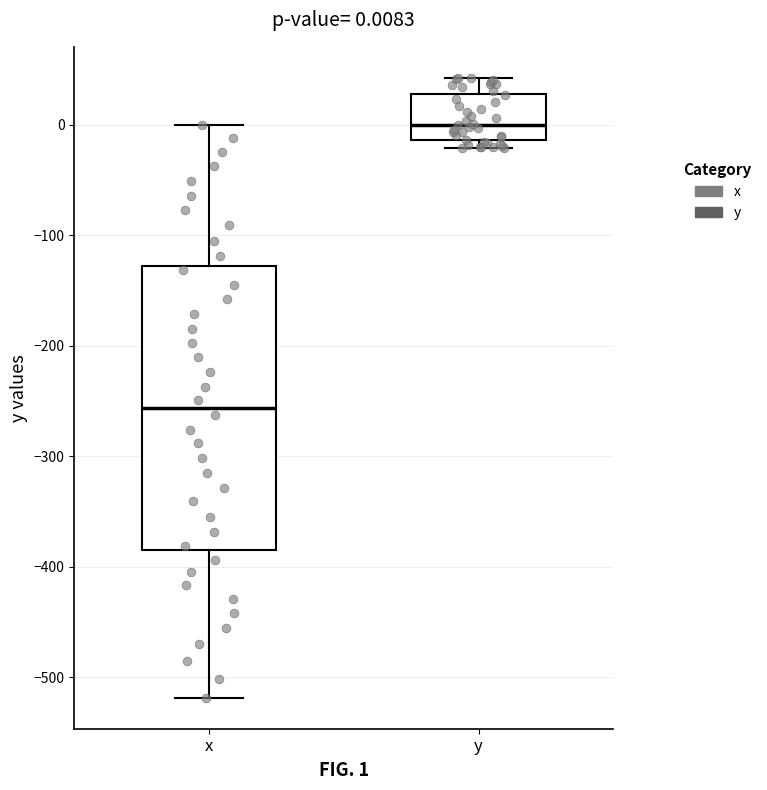

Which box's median line is the lowest?

x